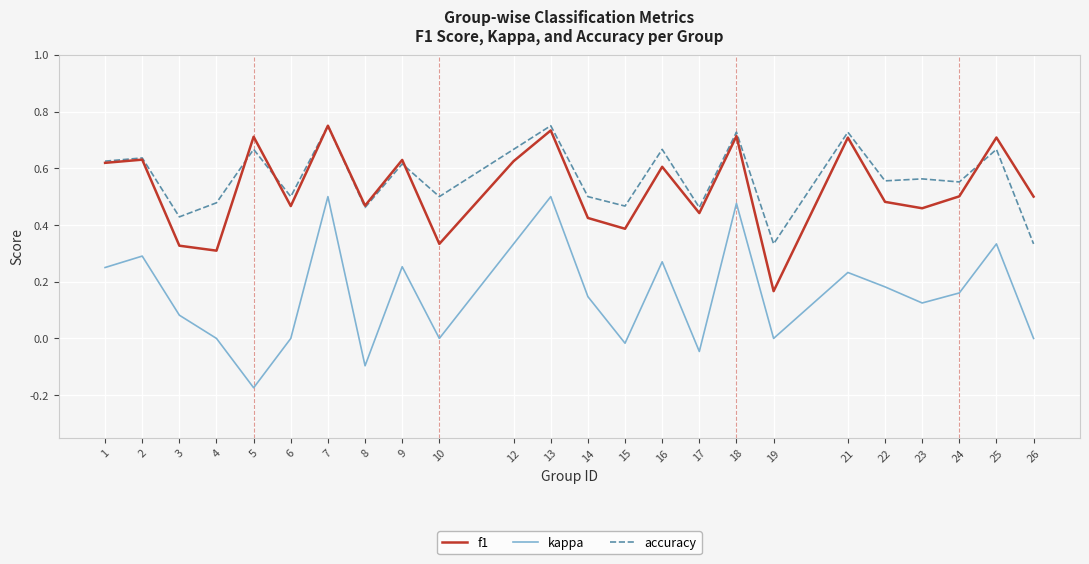

Which category has the lowest value in the kappa series?

5